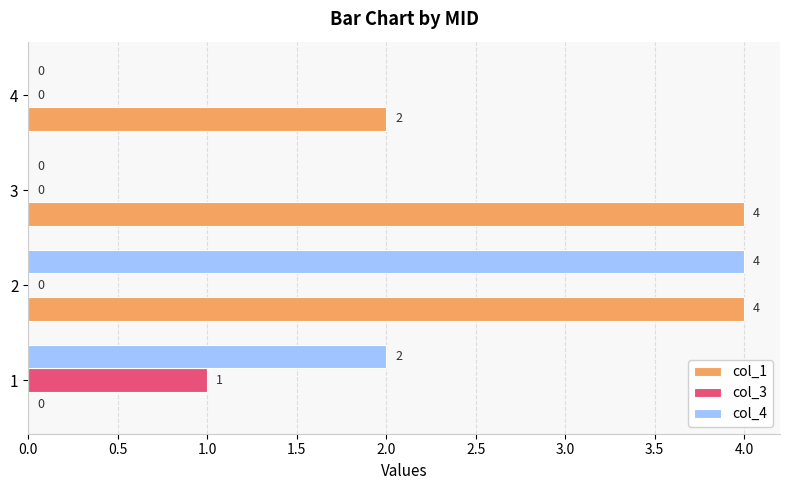

Between 1 and 3, which series saw the biggest shift?

col_1